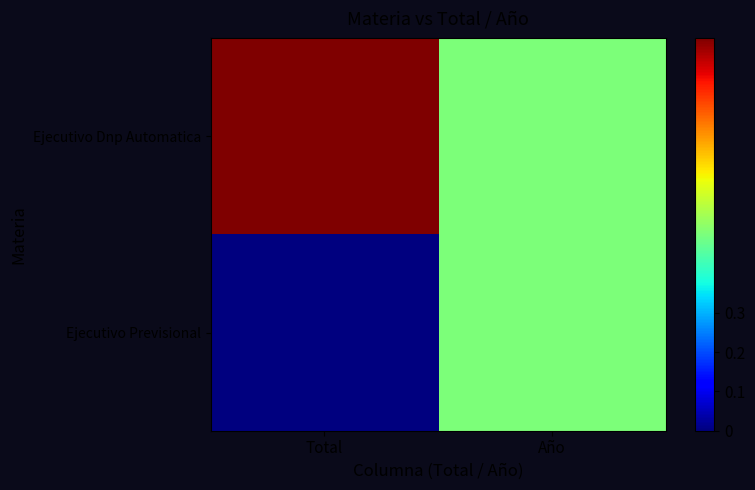

Reading right to left, transcribe all the data shown in this chart.

Ejecutivo Dnp Automatica: Año=0.5	Total=1.0
Ejecutivo Previsional: Año=0.5	Total=0.0